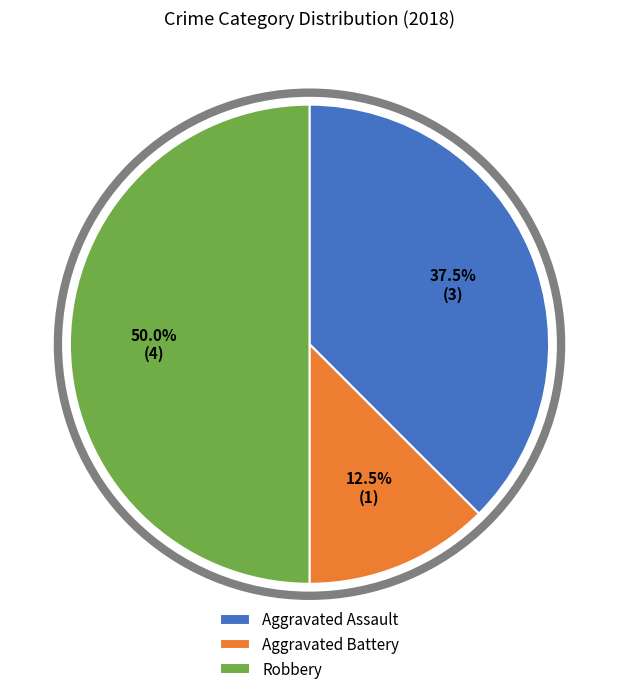

What is the largest slice in the pie chart?

Robbery